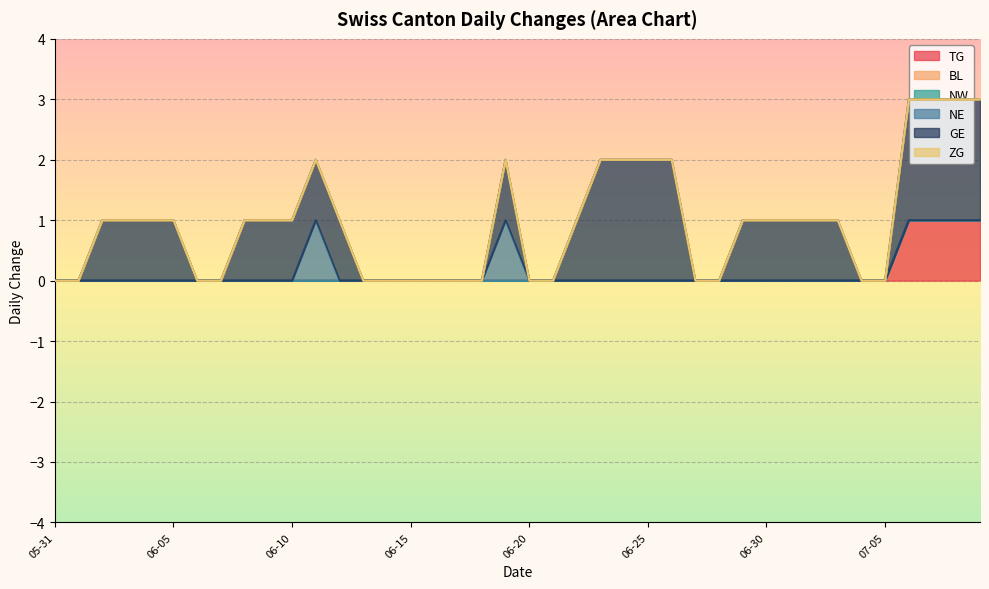

How many lines are shown in the chart?

6